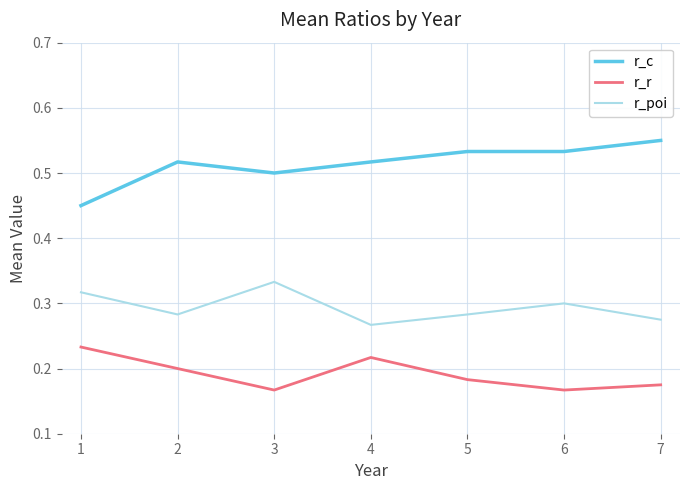

What is the difference between the maximum and minimum values in the r_c series?

0.1